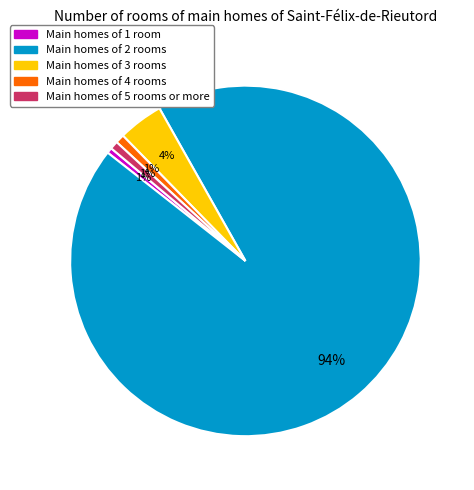

To the nearest percent, what is the average slice percentage?

20%